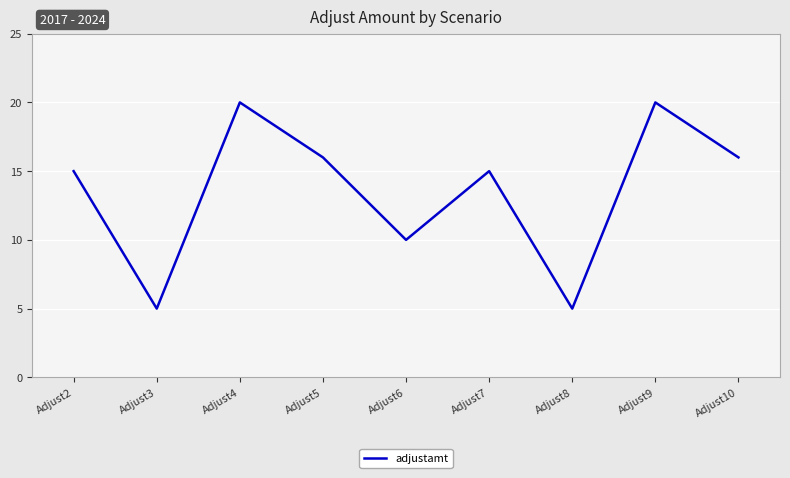

Approximately how many times larger is the value at Adjust9 compared to Adjust8?

4.0